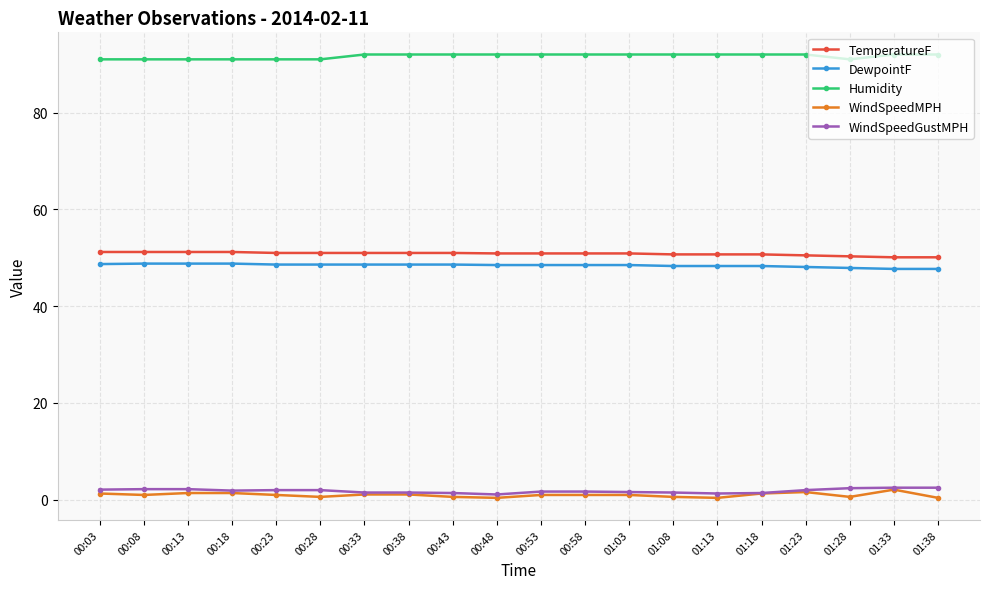

The value of Humidity at 01:33 is 156.4. True or false?

False